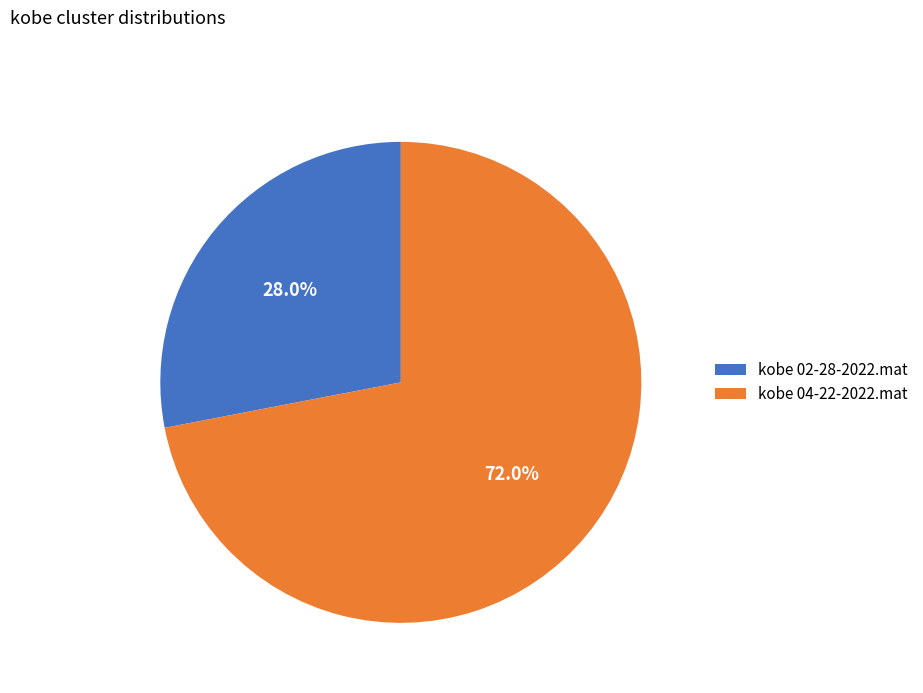

Does kobe 04-22-2022.mat account for over 50% of the chart?

Yes